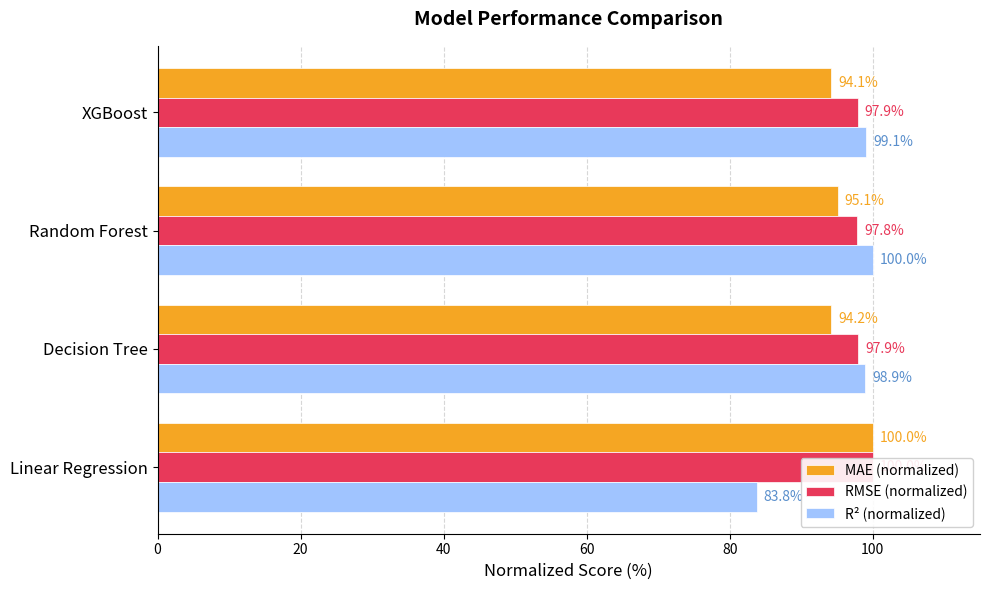

True or false: MAE (normalized) has a value of 100.0 at Linear Regression.

True